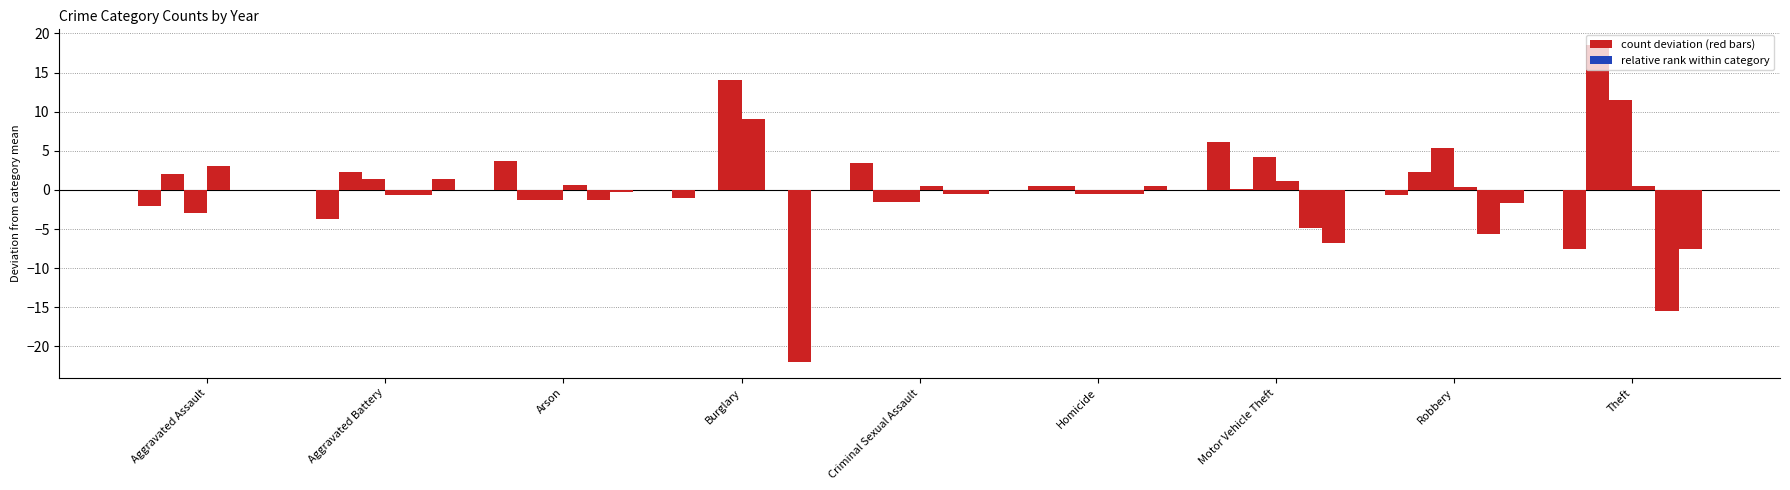

The chart shows a value of 0.0 at Criminal Sexual Assault. True or false?

False